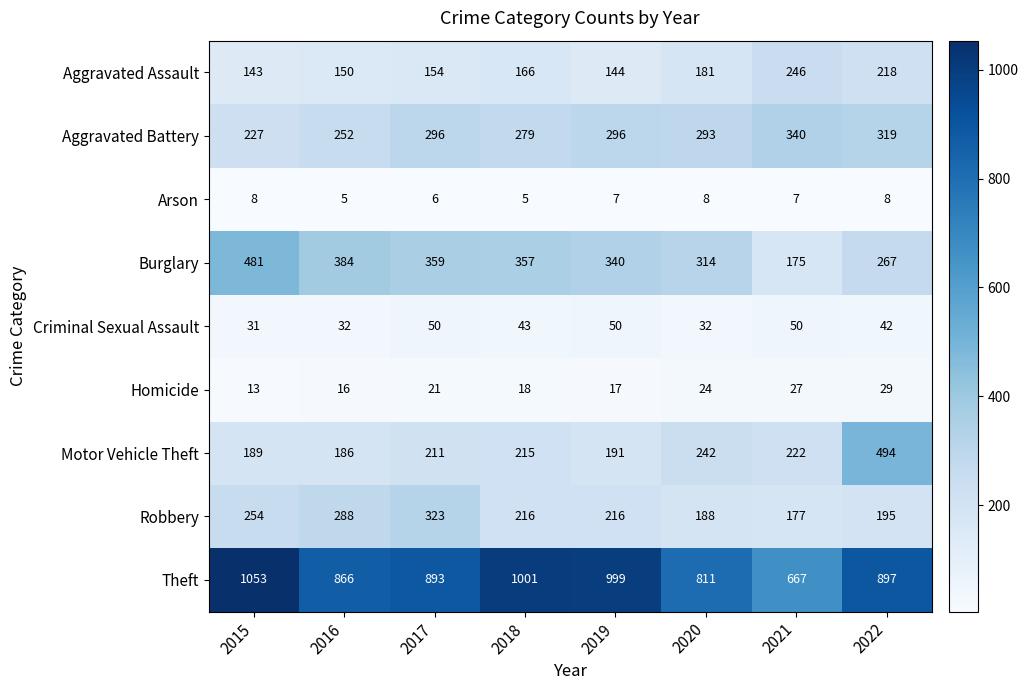

At which label does Criminal Sexual Assault first exceed 43?

2017